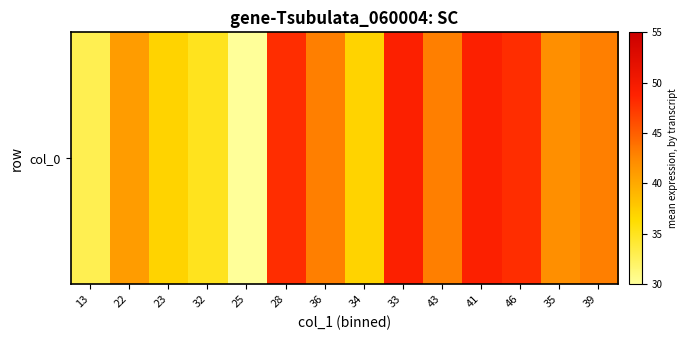

Between 39 and 36, which is larger?

39